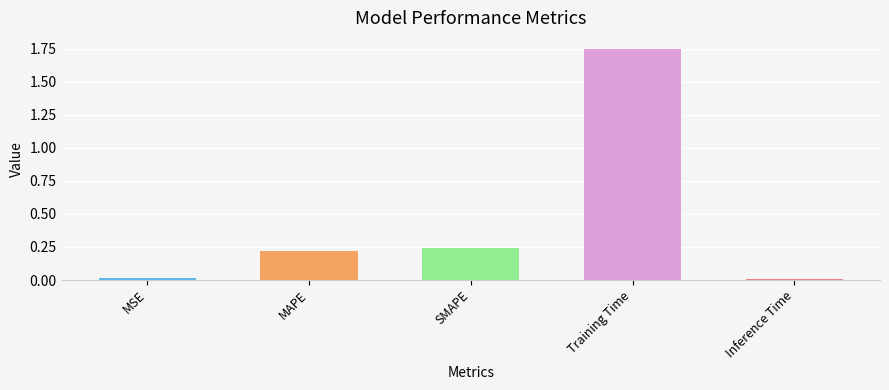

What is the sum of all values?

2.2